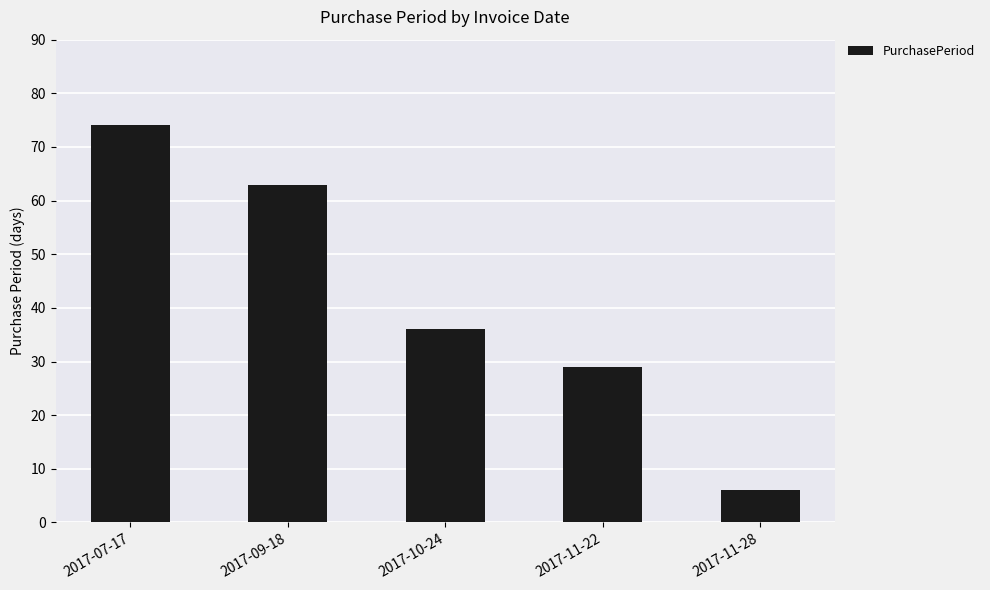

Rank the categories by value from highest to lowest.

2017-07-17, 2017-09-18, 2017-10-24, 2017-11-22, 2017-11-28